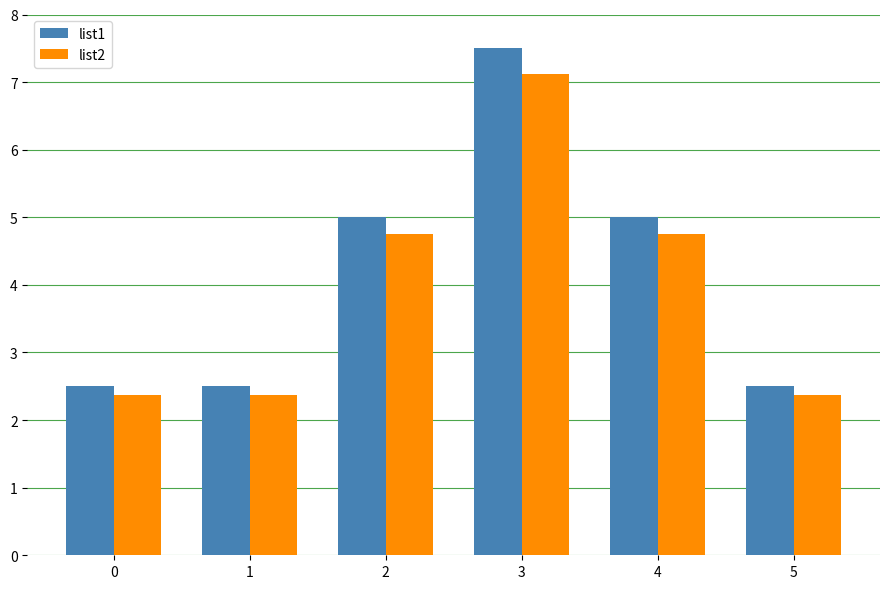

What is the difference between the second highest and second lowest values in the list1 series?

2.5